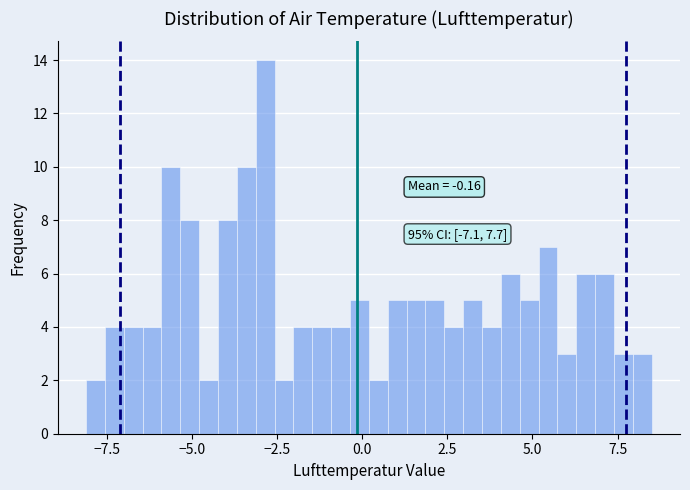

Read against the x-axis, roughly where is the centre of the tallest bar?

-3.0